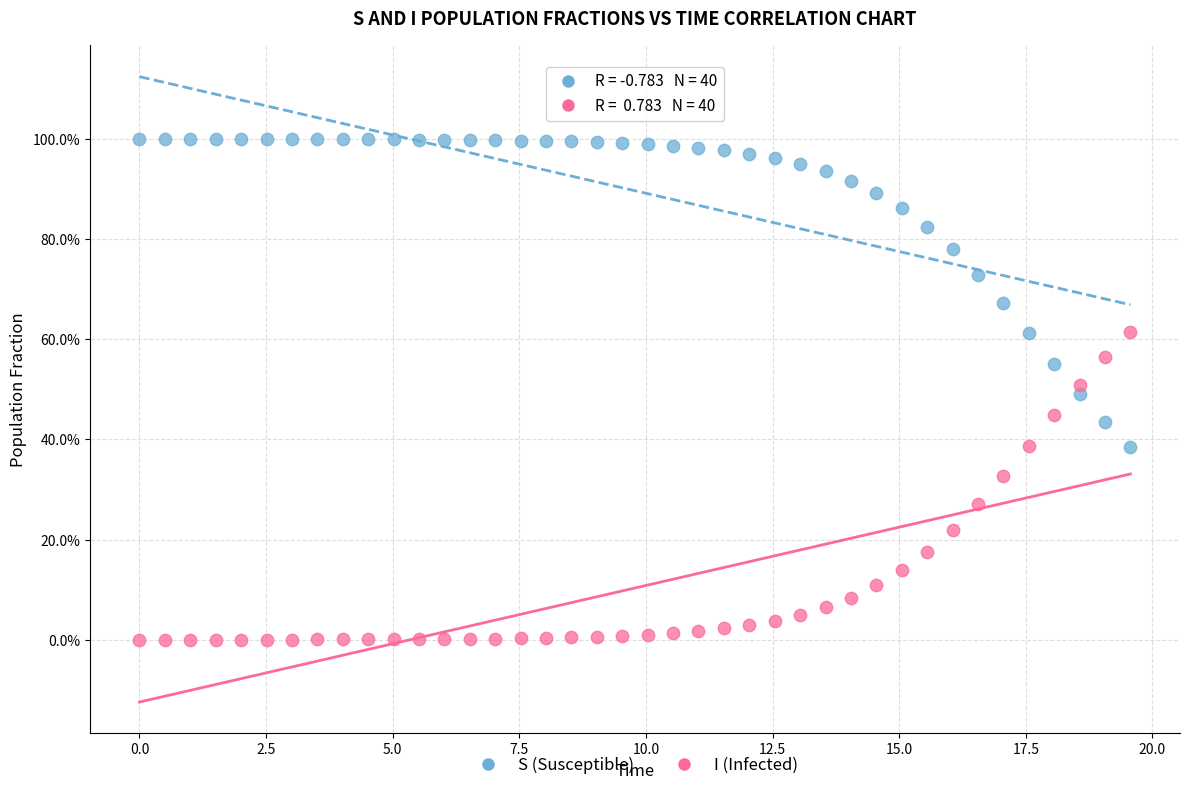

What are all the series names shown in the legend?

S (Susceptible), I (Infected)